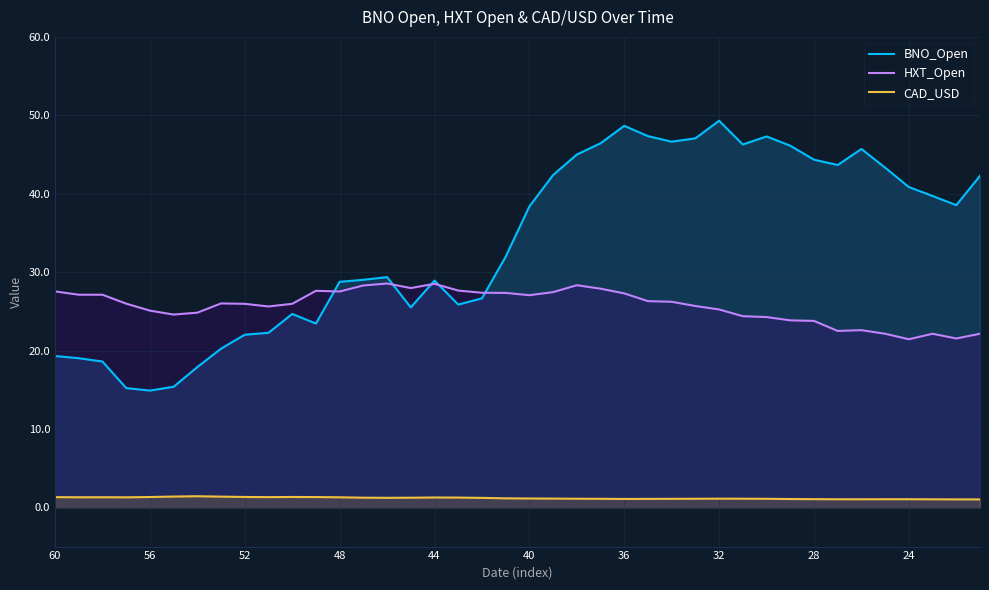

The value of HXT_Open at 56 is 25.1. True or false?

True